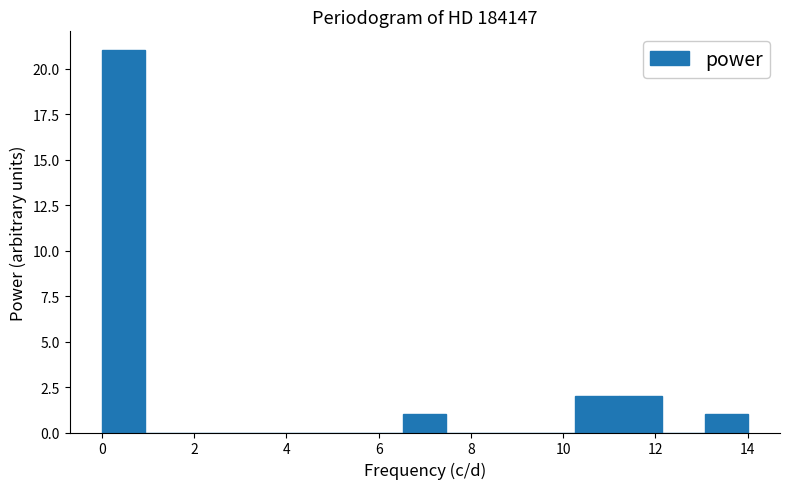

How tall is the bar that spans 13.0 to 14.0 on the x-axis? Neither the bar edges nor the heights are printed on the chart, so give them approximately, as read against the axes.

1